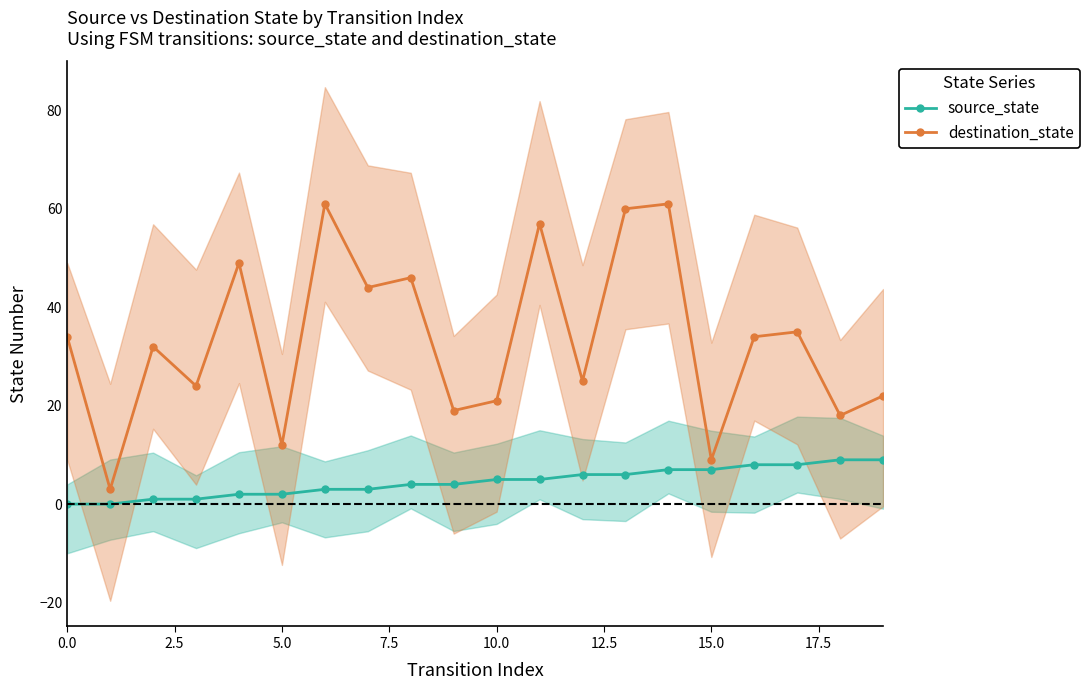

What is the sum of the destination_state values at 15.0 and 0.0?

43